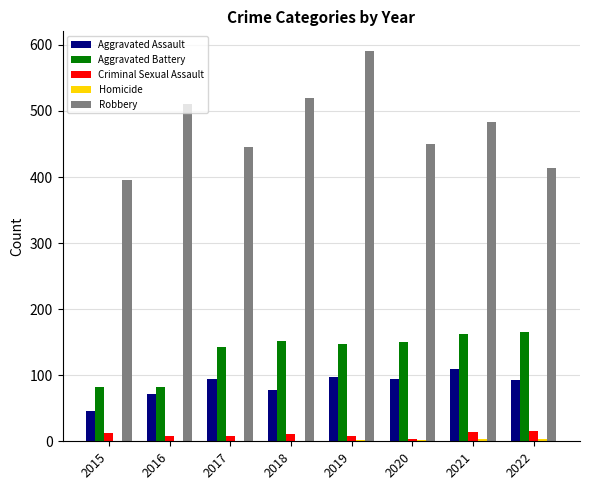

The value of Aggravated Battery at 2017 is 142. True or false?

True